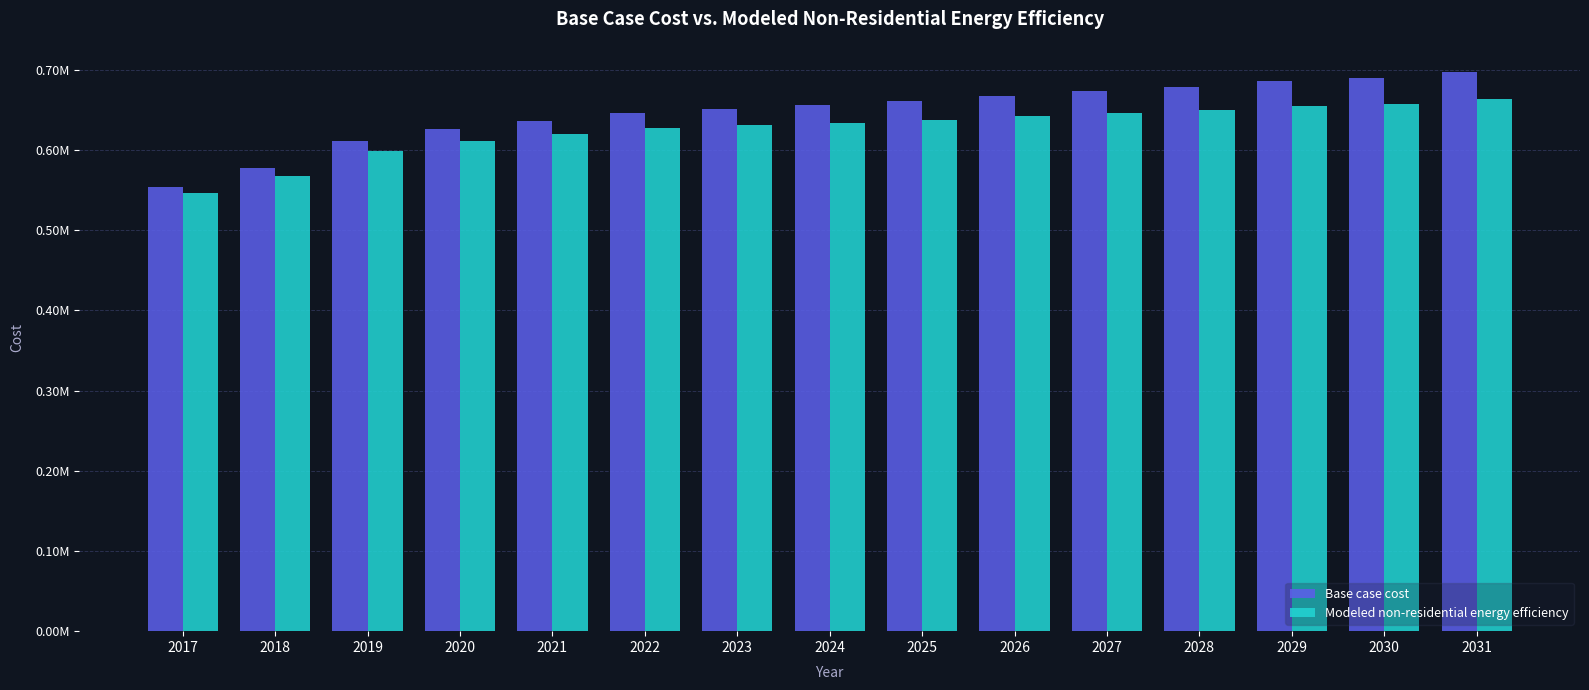

What are all the series names shown in the legend?

Base case cost, Modeled non-residential energy efficiency